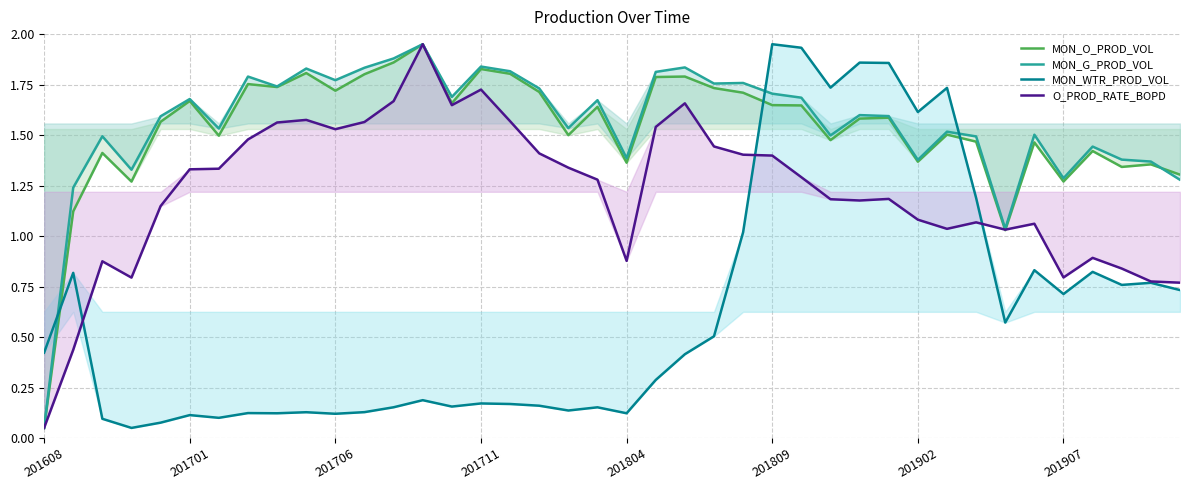

How many intersections are there between MON_G_PROD_VOL and MON_WTR_PROD_VOL?

3